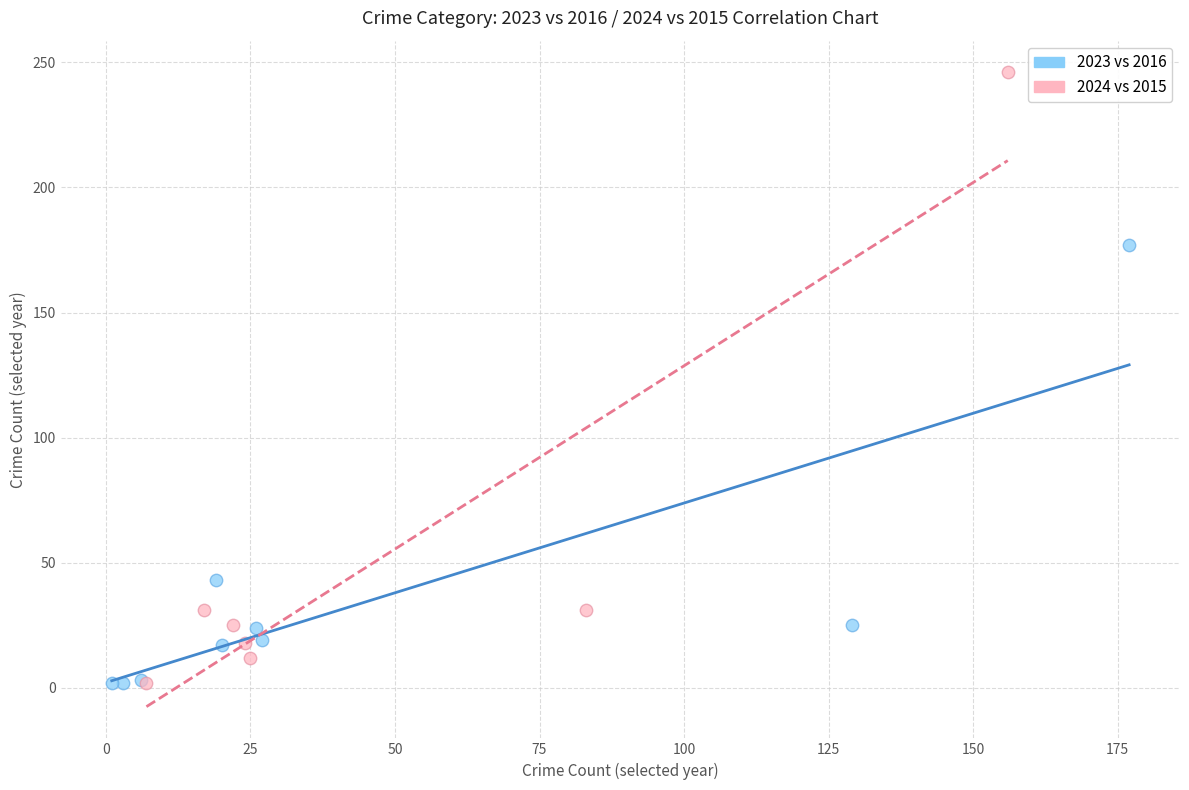

Which series has the widest spread of Y values?

2024 vs 2015